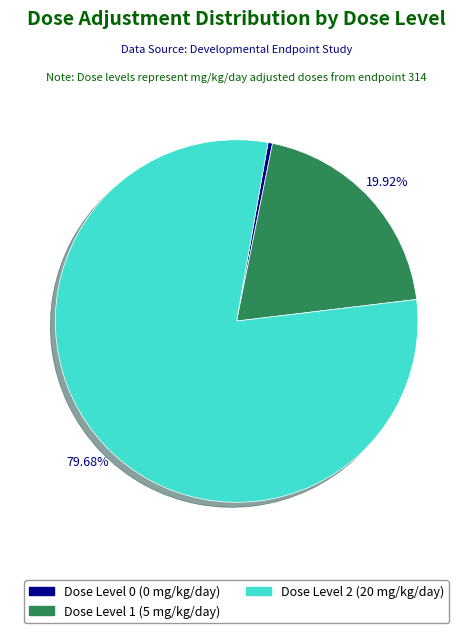

Is the sum of Dose Level 1 (5 mg/kg/day) and Dose Level 2 (20 mg/kg/day) greater than half?

Yes